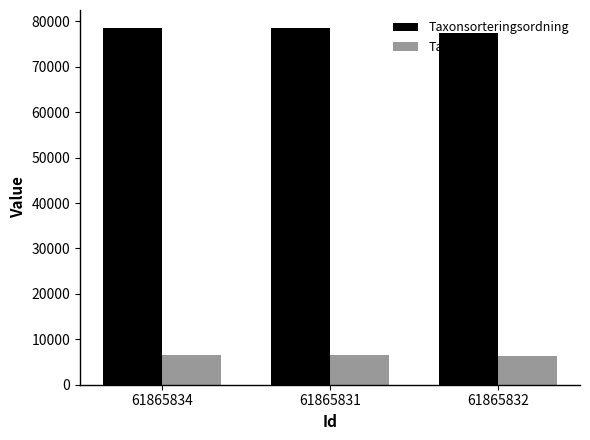

What is the spread (max minus min) of values at 61865831?

72111